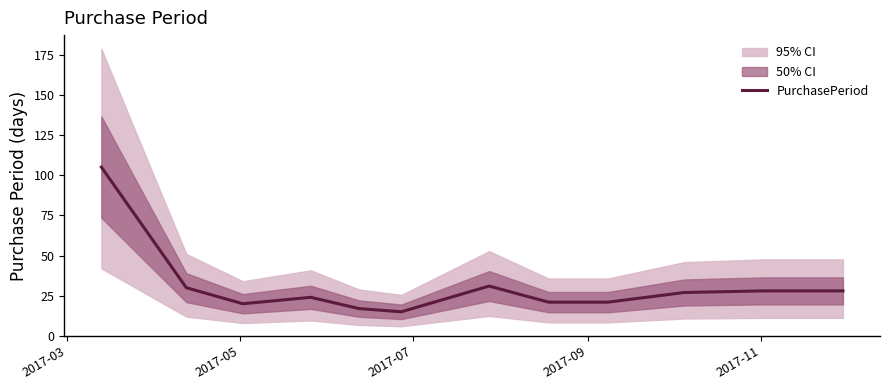

Is this an area chart (filled region under the line)?

No